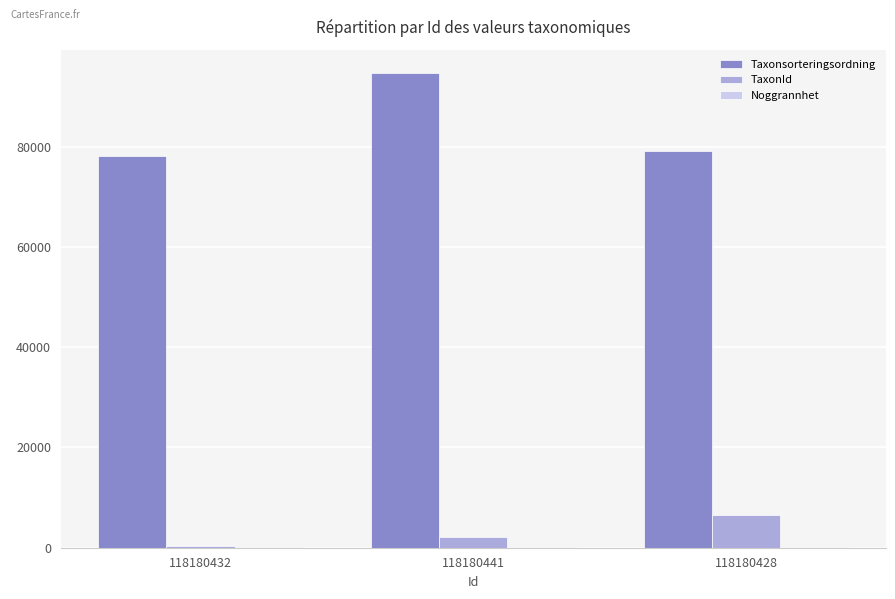

The TaxonId series shows 6453 at 118180428. True or false?

True